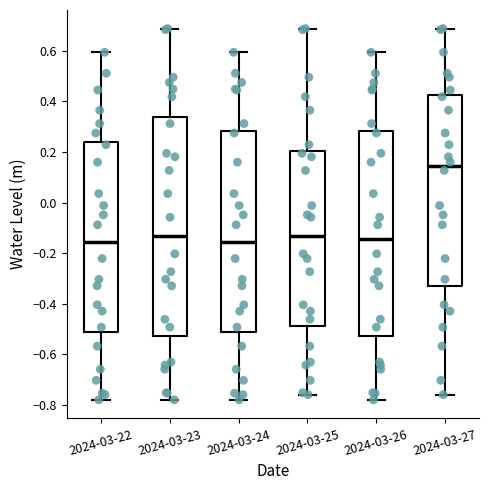

Reading left to right, read every box against the y-axis: the position of its median line, the range the box covers, and the ends of its whiskers. The values are not printed on the chart, so give them approximately, as read against the axis.

2024-03-22: median -0.16, box -0.52 to 0.24, whiskers -0.78 to 0.60
2024-03-23: median -0.14, box -0.52 to 0.34, whiskers -0.78 to 0.68
2024-03-24: median -0.16, box -0.52 to 0.28, whiskers -0.78 to 0.60
2024-03-25: median -0.14, box -0.48 to 0.20, whiskers -0.76 to 0.68
2024-03-26: median -0.14, box -0.52 to 0.28, whiskers -0.78 to 0.60
2024-03-27: median 0.14, box -0.32 to 0.42, whiskers -0.76 to 0.68